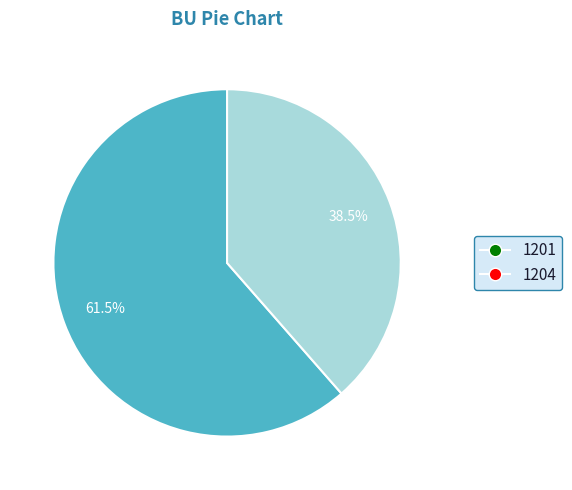

To the nearest percent, what is the average slice percentage?

50%